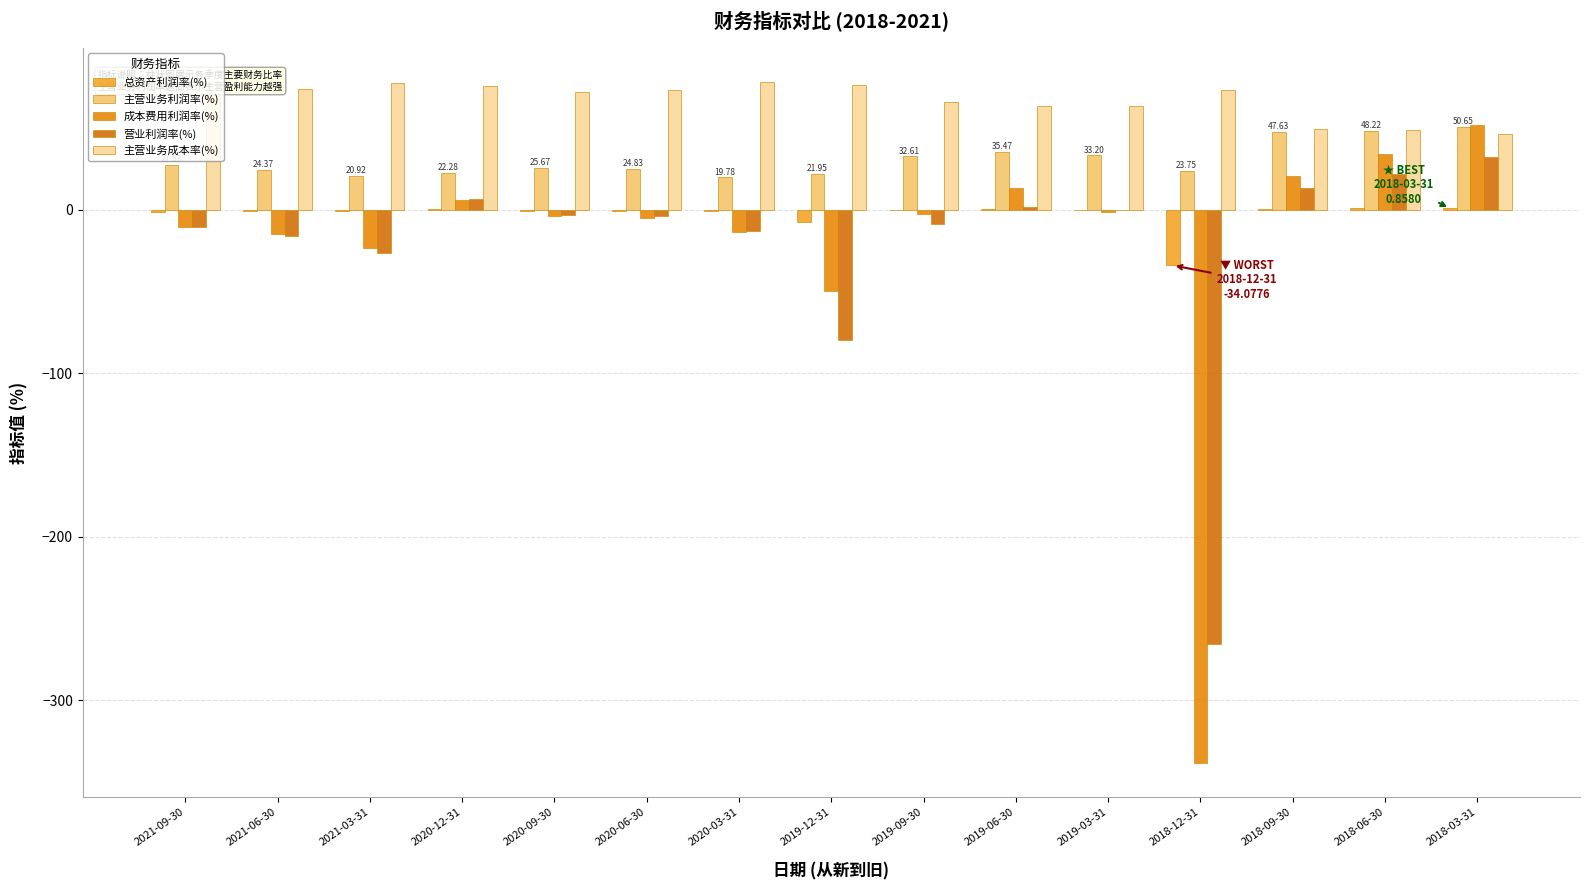

What is the sum of all 成本费用利润率(%) values?

-338.3